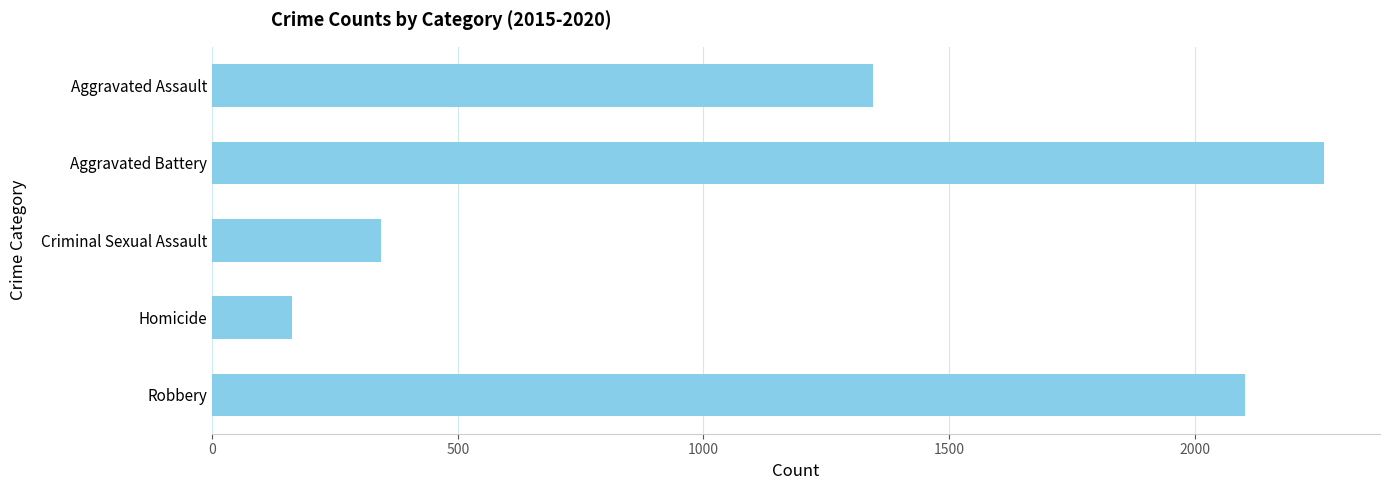

The value at Criminal Sexual Assault is 121. True or false?

False